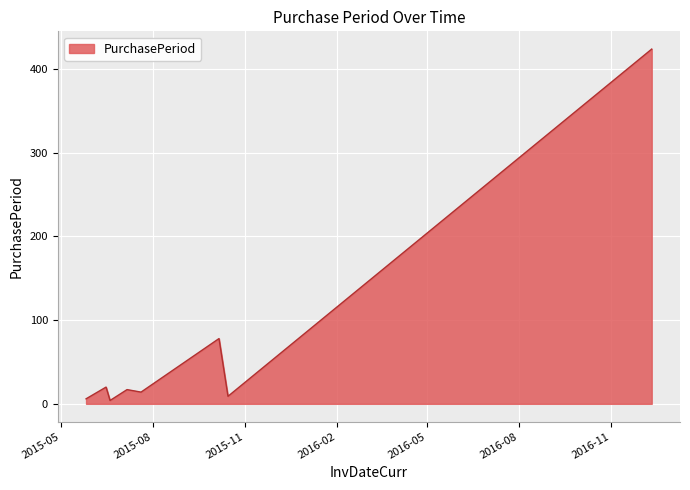

What is the difference between the maximum and minimum values?

420